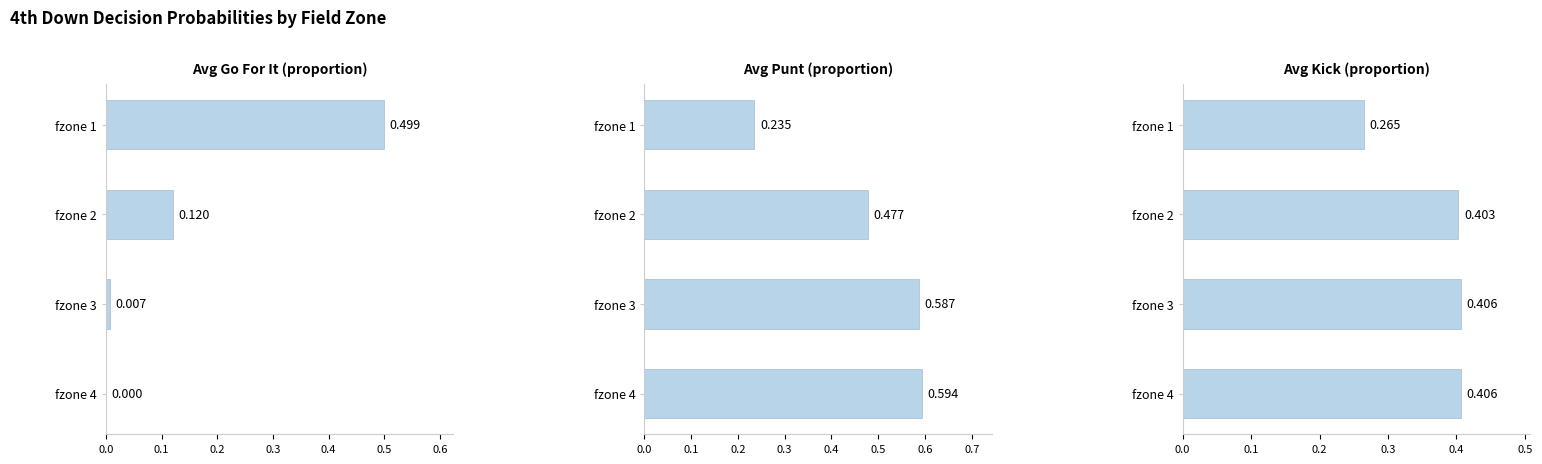

What is the difference between the maximum and minimum values in the Avg Punt (proportion) series?

0.4